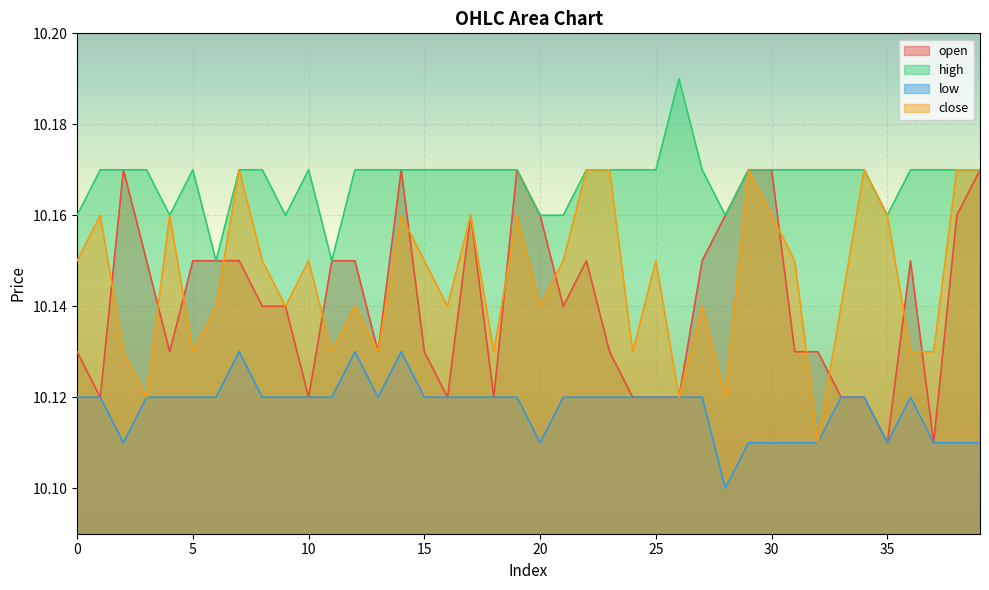

In close, how many points are higher than both neighbors (excluding endpoints)?

12